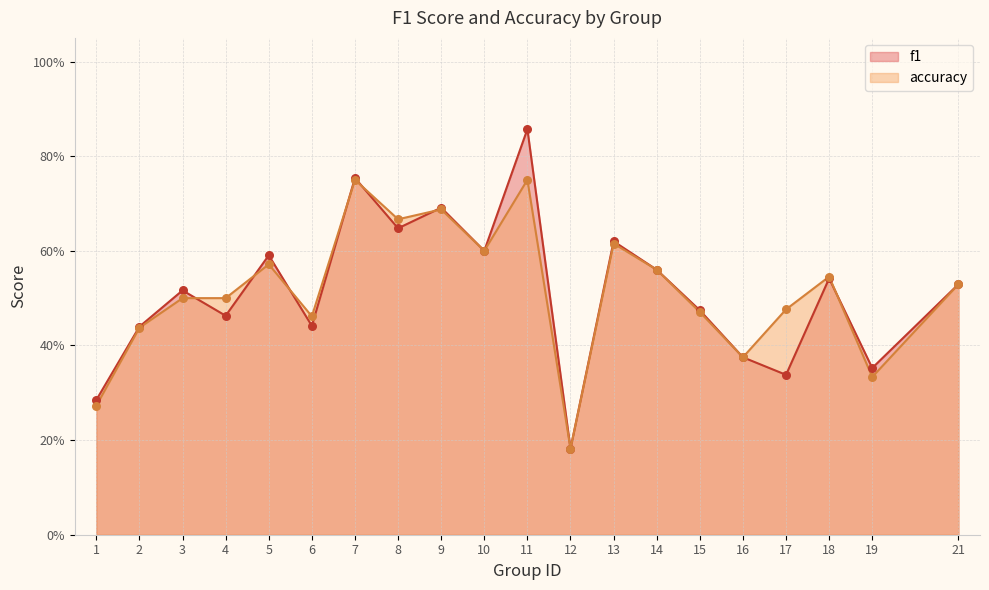

At how many categories does at least one series exceed 0?

20